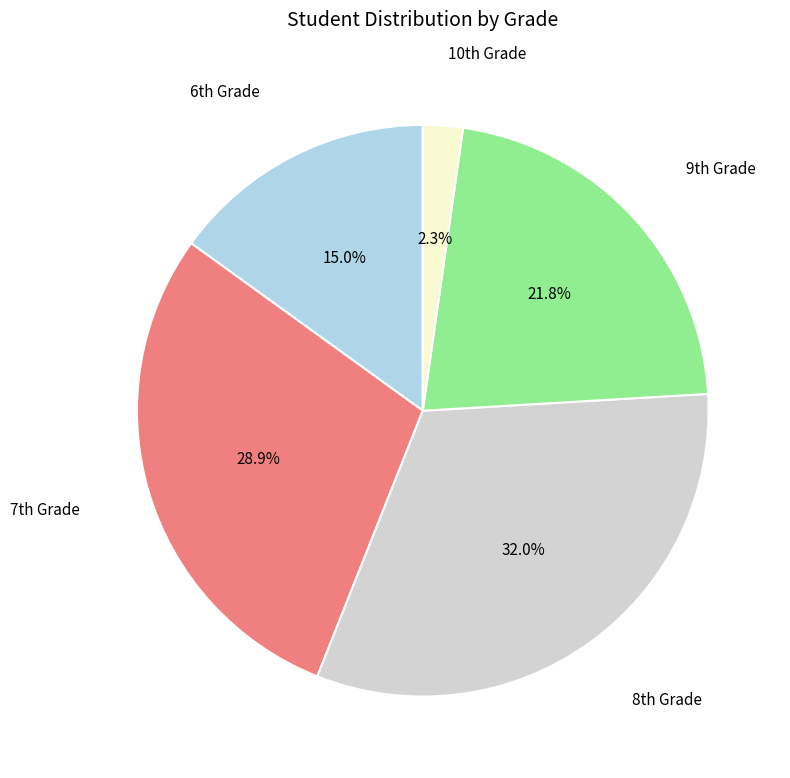

Does any single category account for the majority?

No